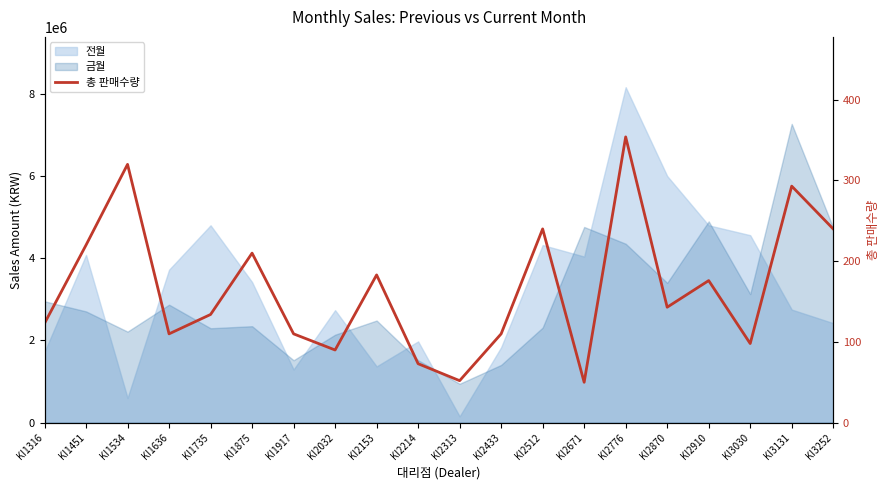

What is the change in value from KI1451 to KI2032?

-130